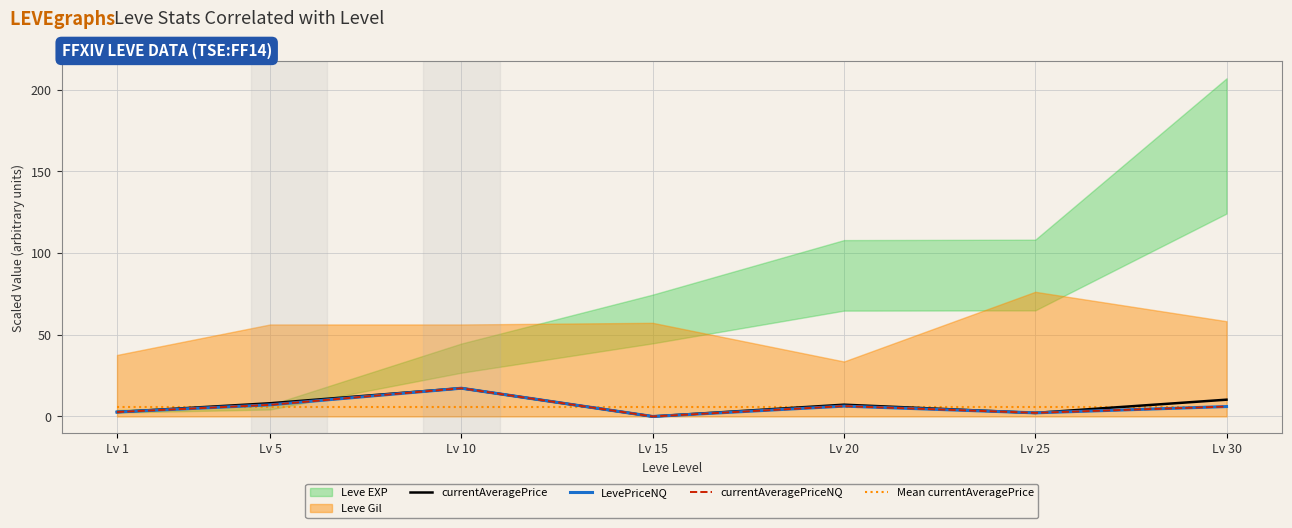

What is the difference between the LevePriceNQ values at Lv 10 and Lv 15?

17.3